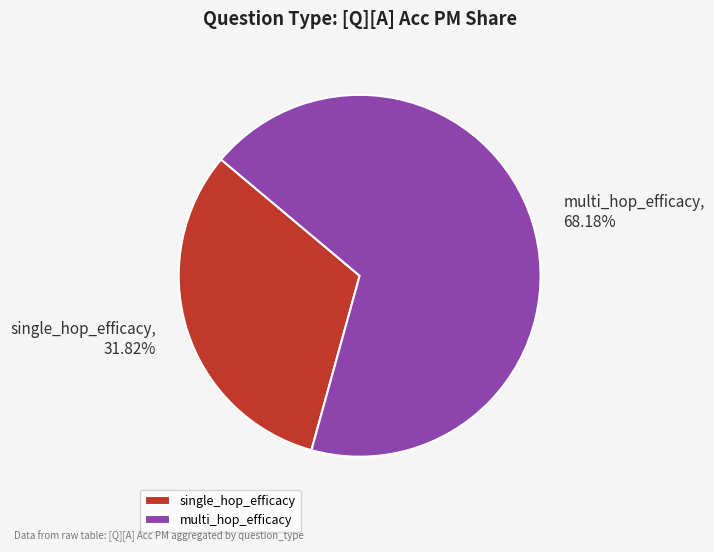

What percentage is the single_hop_efficacy slice, to the nearest percent?

32%